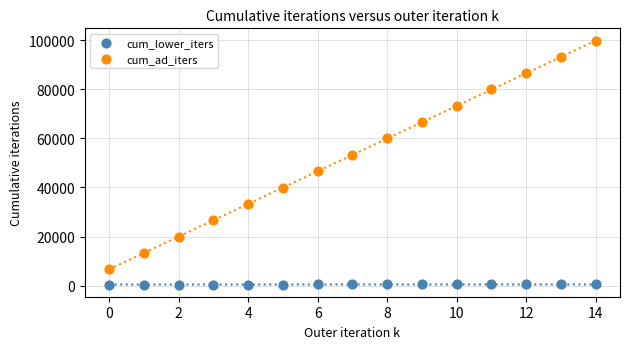

Across all data points, what is the range of Y values (max minus min)?

98921